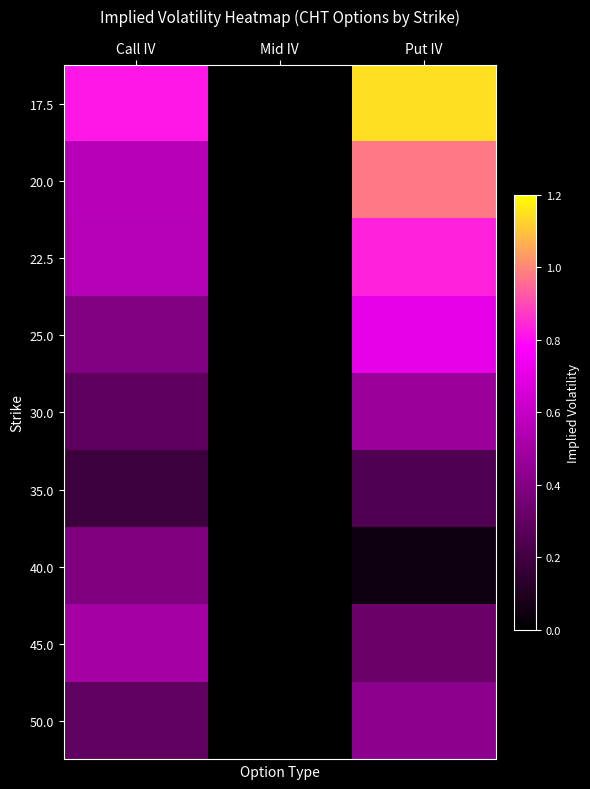

What is the maximum value shown in the chart?

1.1